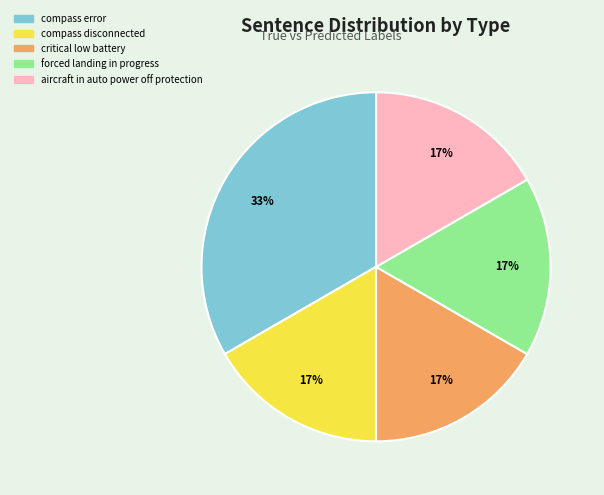

Count the number of slices in the pie.

5